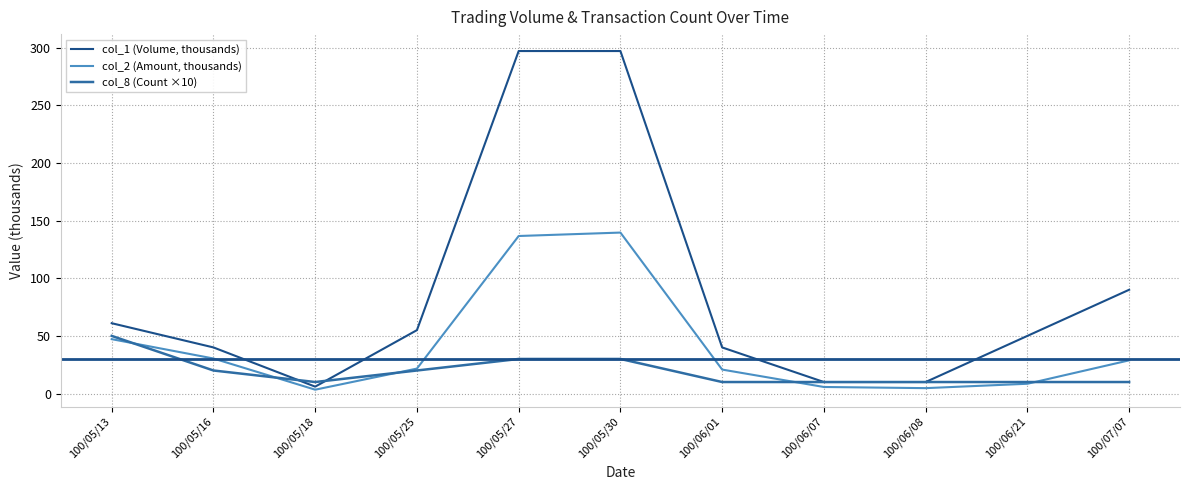

True or false: col_1 (Volume, thousands) and col_2 (Amount, thousands) intersect in this chart.

False